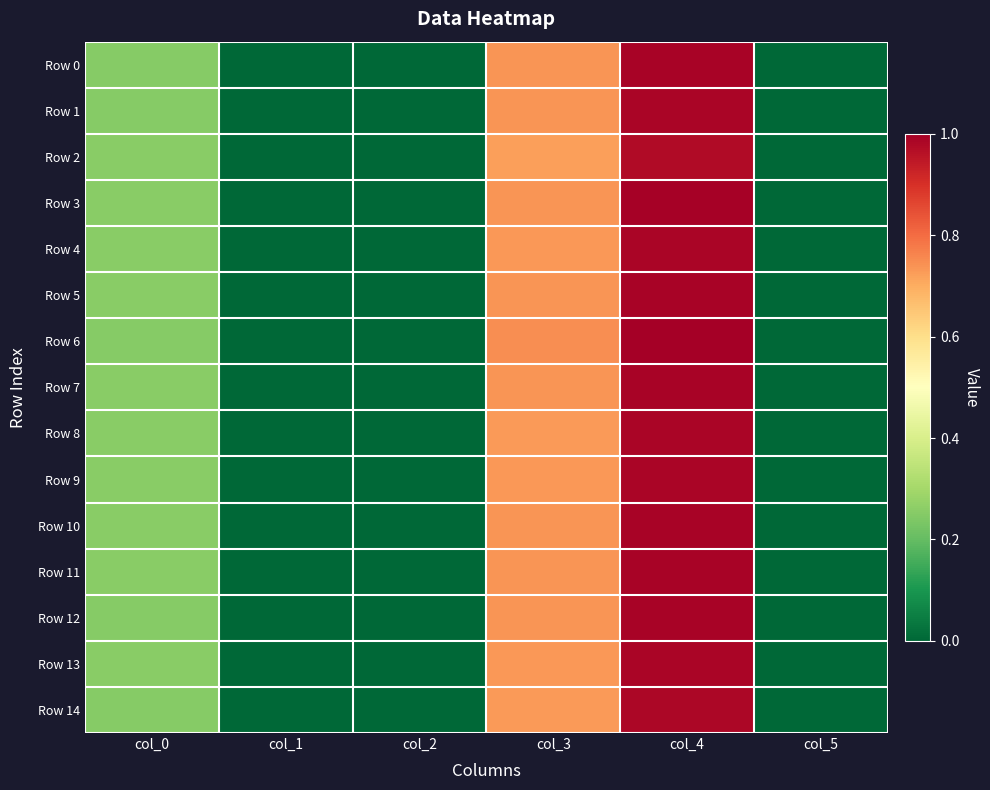

Which has a higher value, col_1 or col_4?

col_4